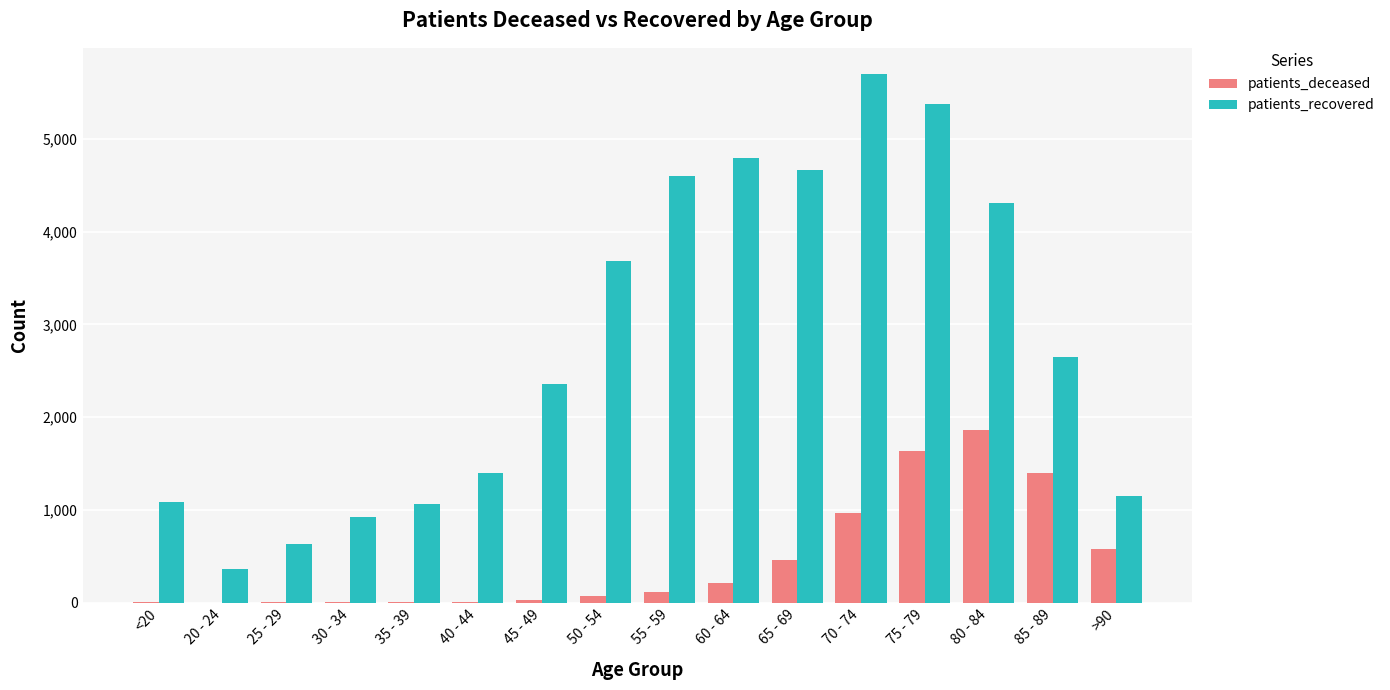

Does the chart contain stacked bars?

No